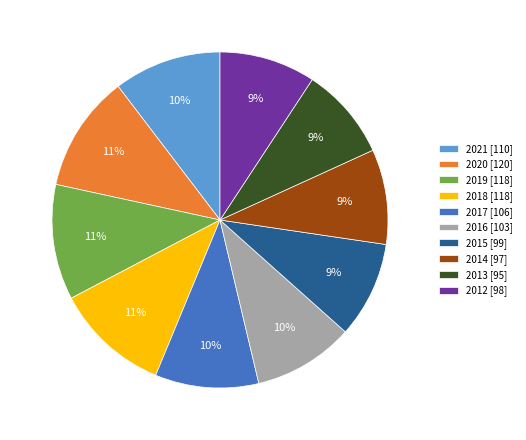

How many slices are in this pie chart?

10